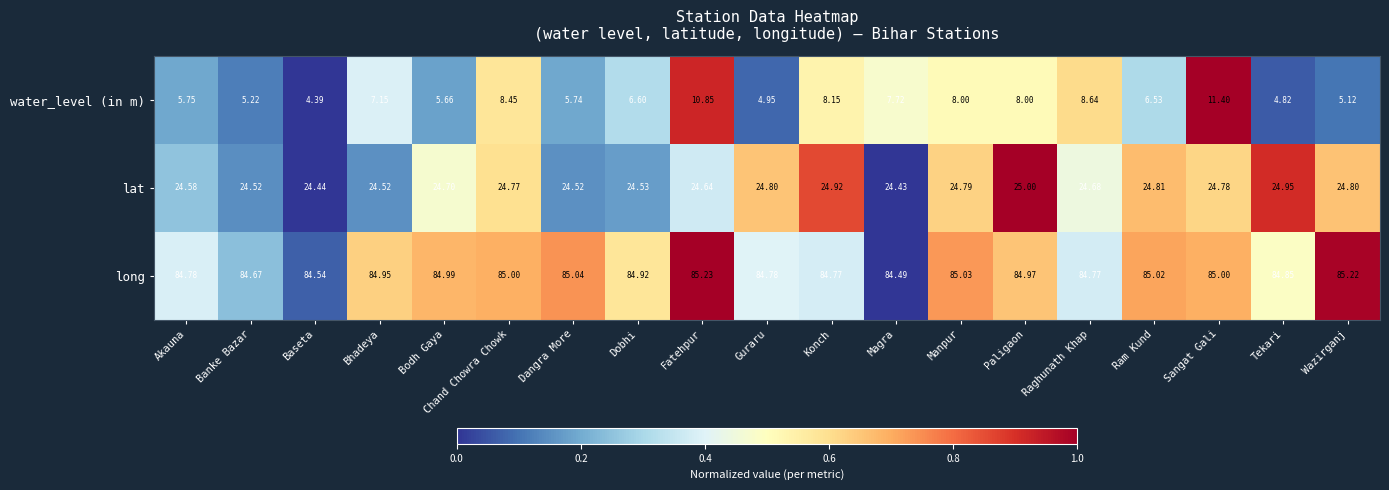

Where is water_level (in m) nearest to the value 7?

Bhadeya